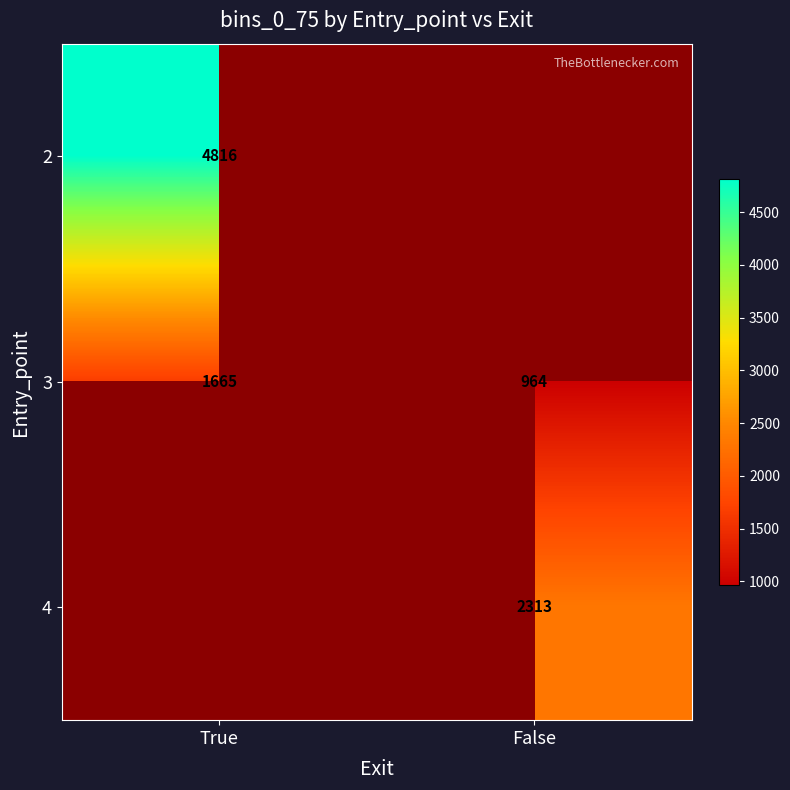

The 4 series shows 1388 at False. True or false?

False